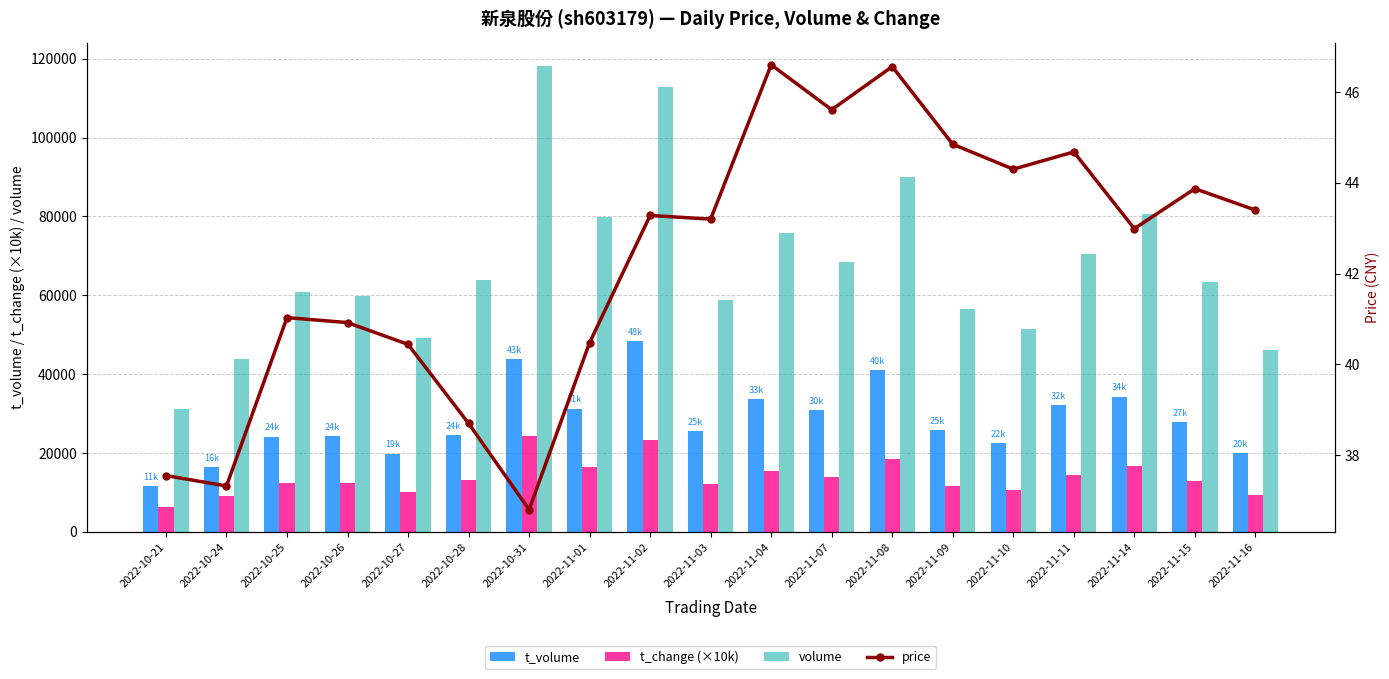

How many values in the price series are below 43?

9